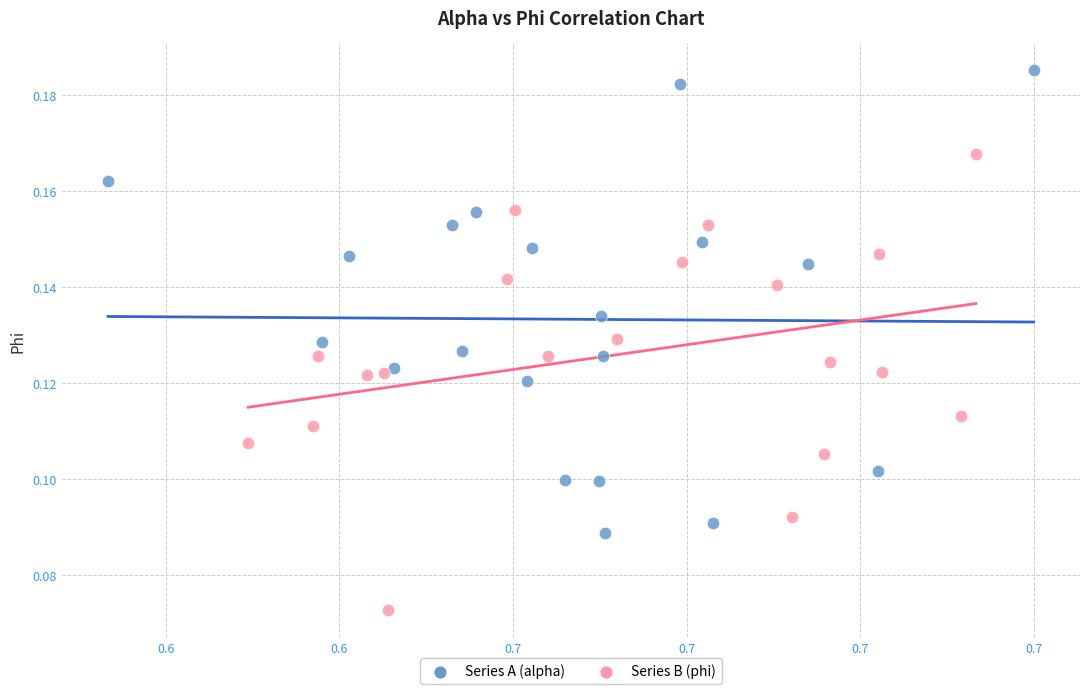

What are all the series names shown in the legend?

Series A (alpha), Series B (phi)